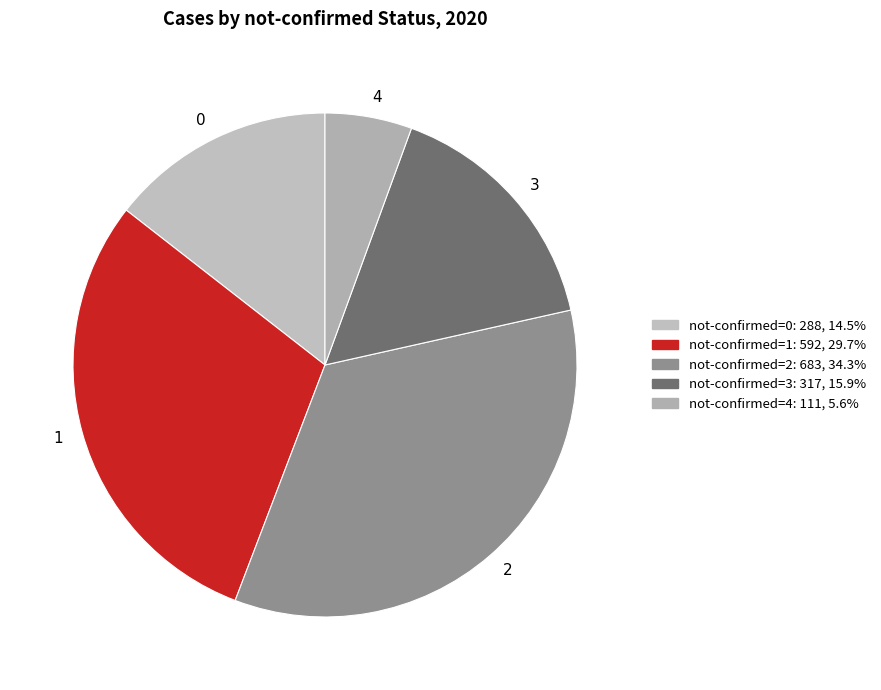

Is there a majority slice in this chart?

No